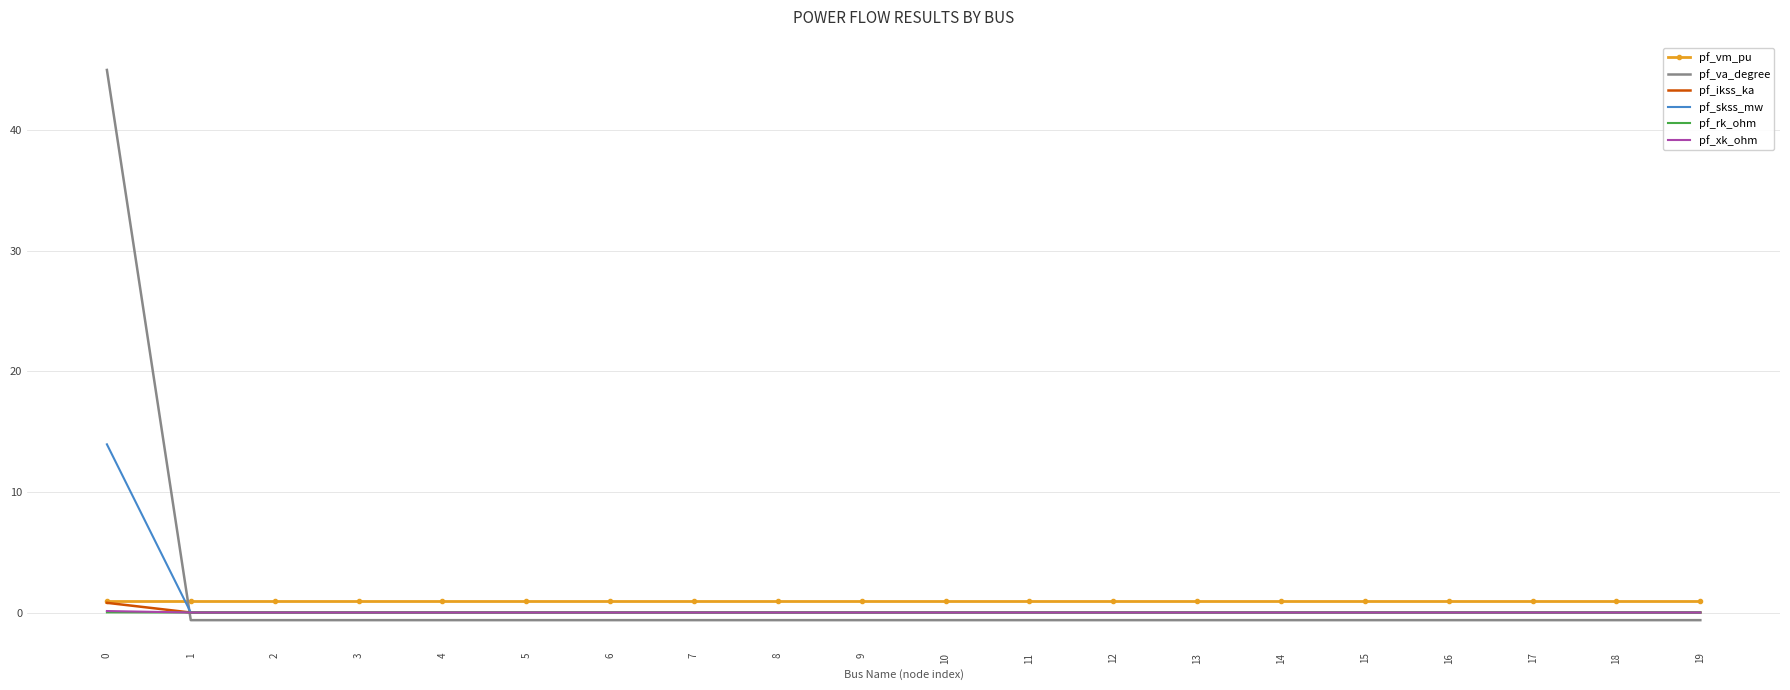

True or false: pf_va_degree and pf_vm_pu cross at least once.

True